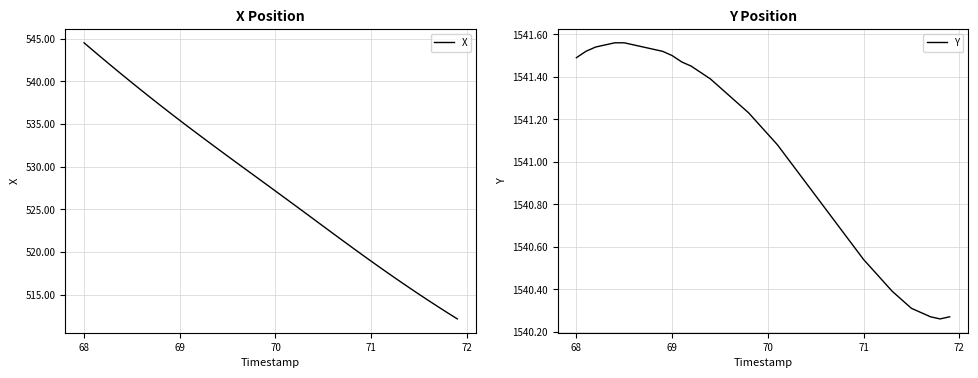

What is the lowest value of the X series?

512.2